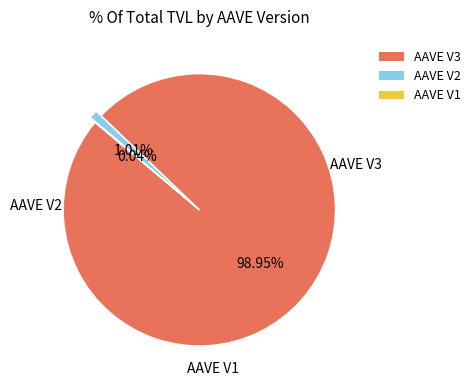

What is the largest slice in the pie chart?

AAVE V3